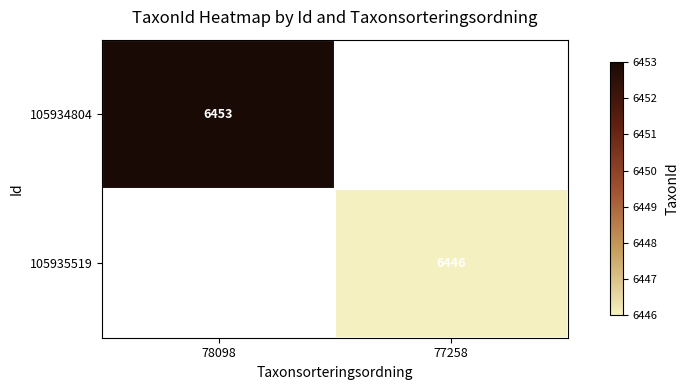

What is the maximum value shown in the chart?

6453.0